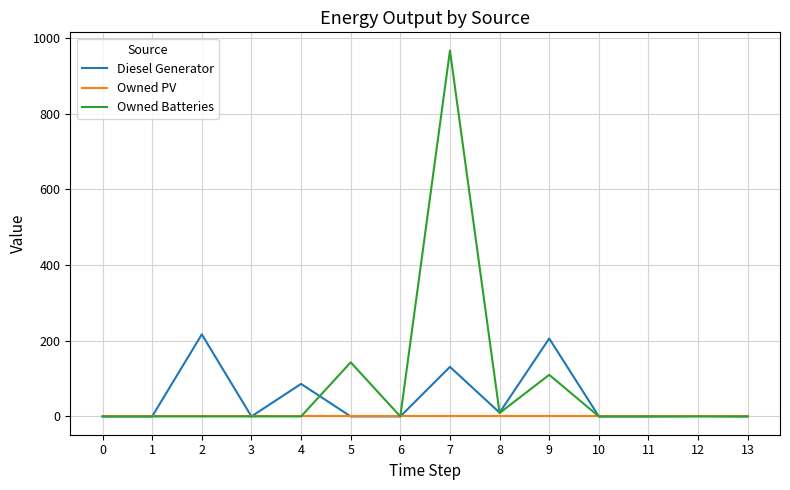

At how many categories does at least one series exceed 955?

1